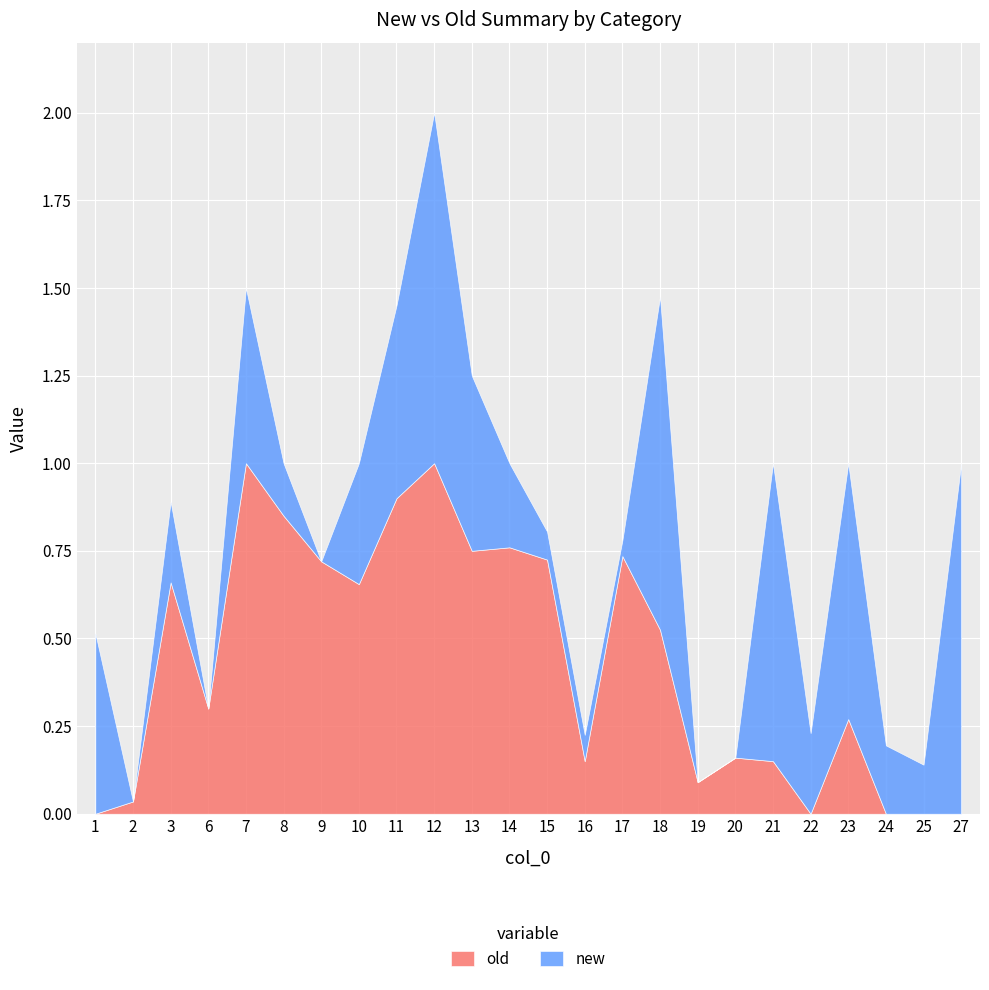

What is the difference between the second highest and second lowest values in the new series?

1.0